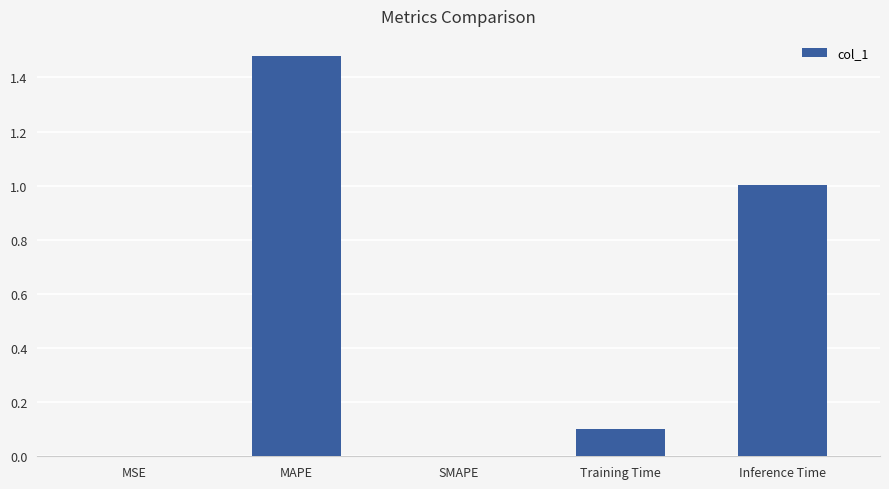

What is the sum of all values?

2.6